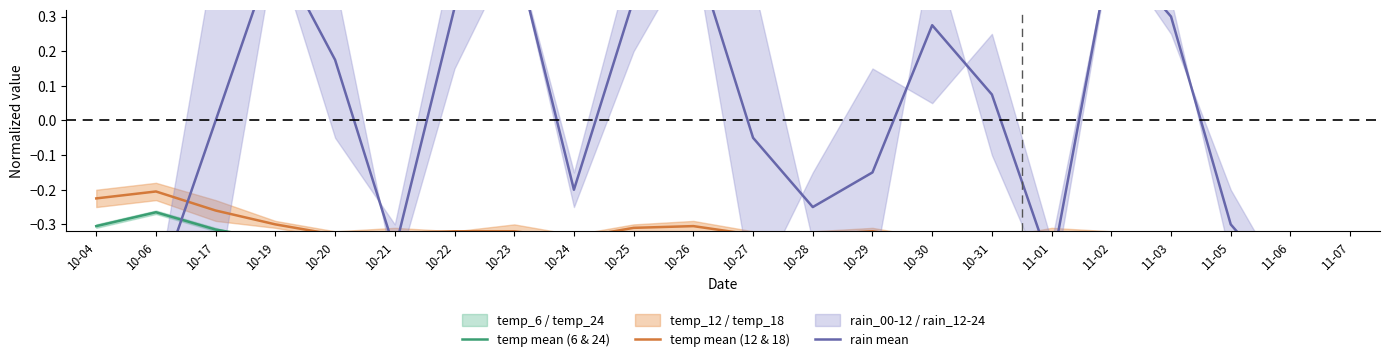

What is the total value across all series at 10-24?

-0.9